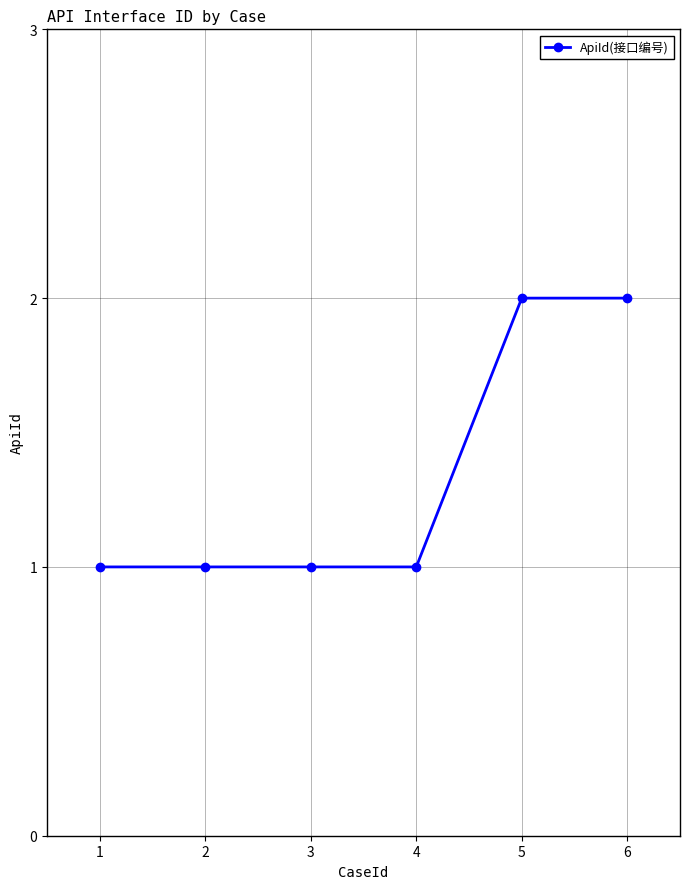

What is the change in value from 2 to 6?

+1